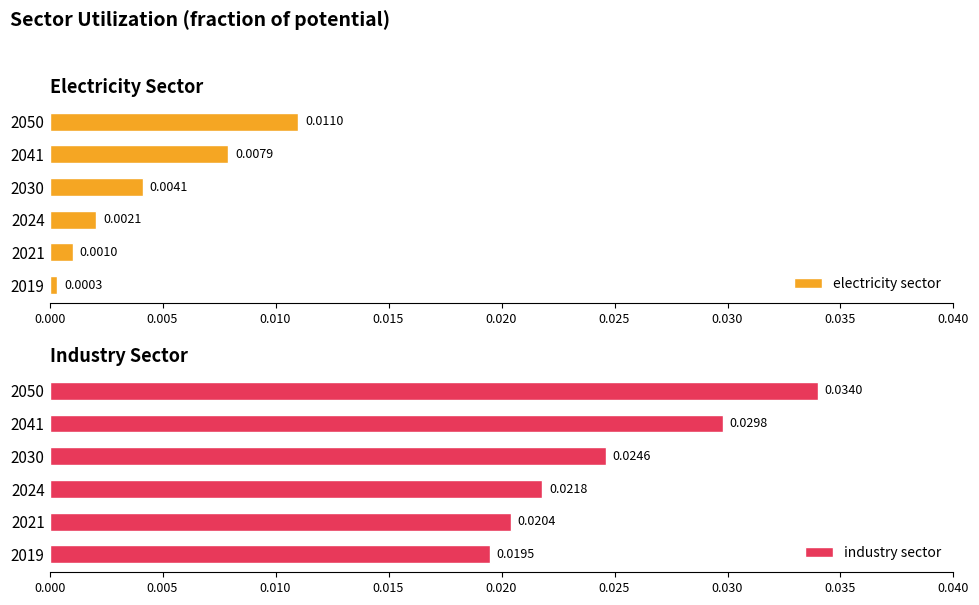

At how many categories does at least one series exceed 0?

6